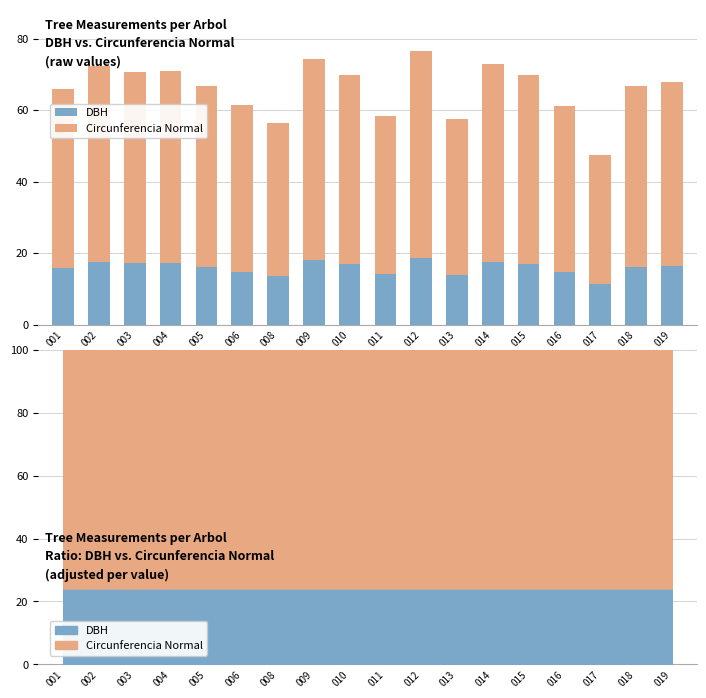

What is the difference between the Circunferencia Normal values at 014 and 012?

2.8